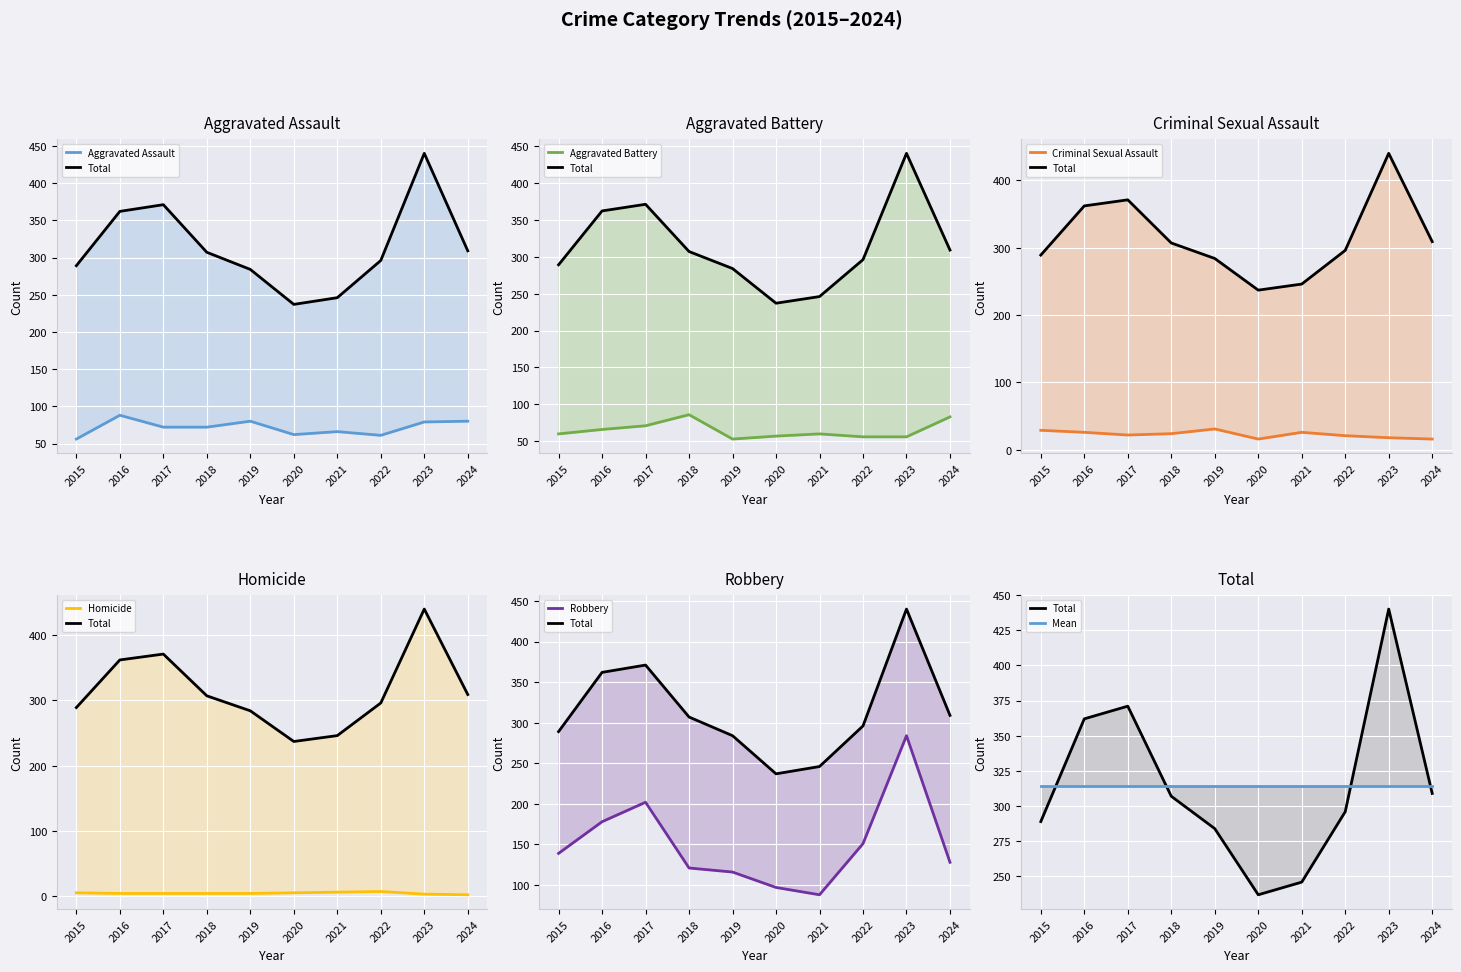

Reading right to left, list all the values displayed in this chart.

Aggravated Assault: 80	79	61	66	62	80	72	72	88	56
Aggravated Battery: 83	56	56	60	57	53	86	71	66	60
Criminal Sexual Assault: 16	18	21	26	16	31	24	22	26	29
Homicide: 2	3	7	6	5	4	4	4	4	5
Robbery: 128	284	151	88	97	116	121	202	178	139
Total: 309	440	296	246	237	284	307	371	362	289